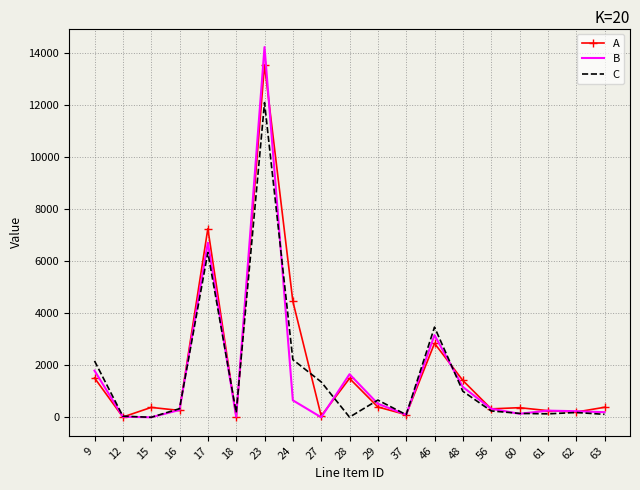

At 23, list the series in order from smallest to largest.

C, A, B